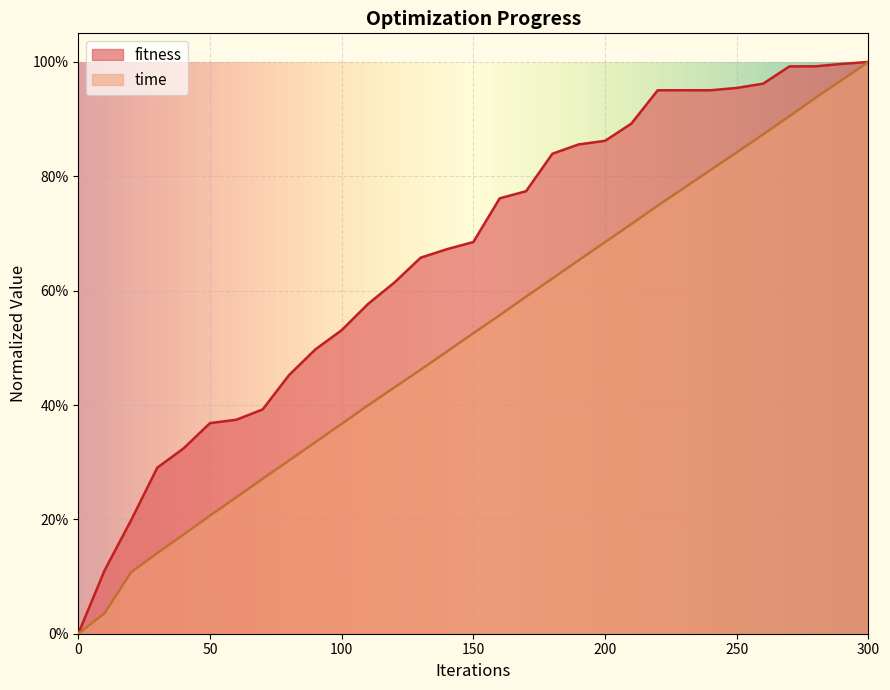

Read the time value at 210.

0.7